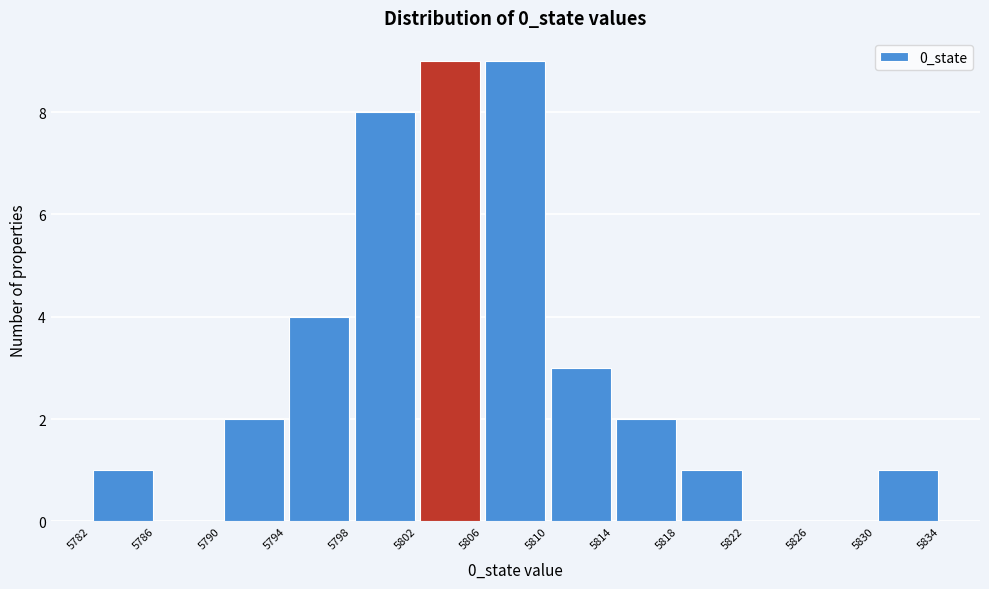

How tall is the bar that spans 5790 to 5794 on the x-axis? The values are not printed on the chart, so give them approximately, as read against the axis.

2